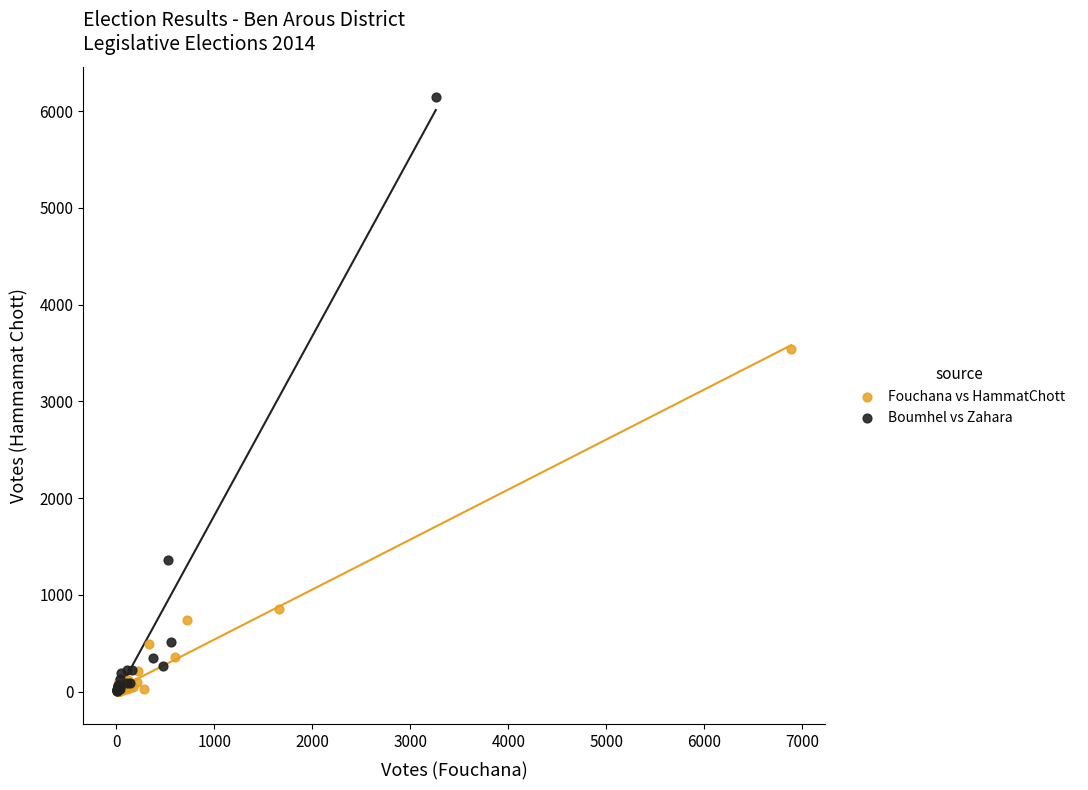

Which series has the largest Y range (max minus min)?

Boumhel vs Zahara